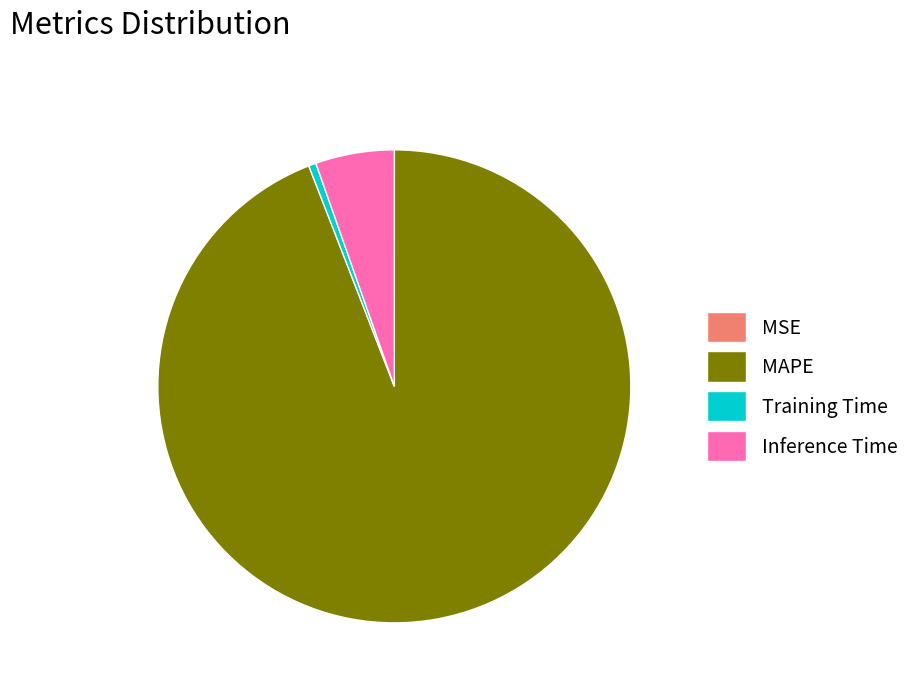

Which has a higher value, Inference Time or Training Time?

Inference Time